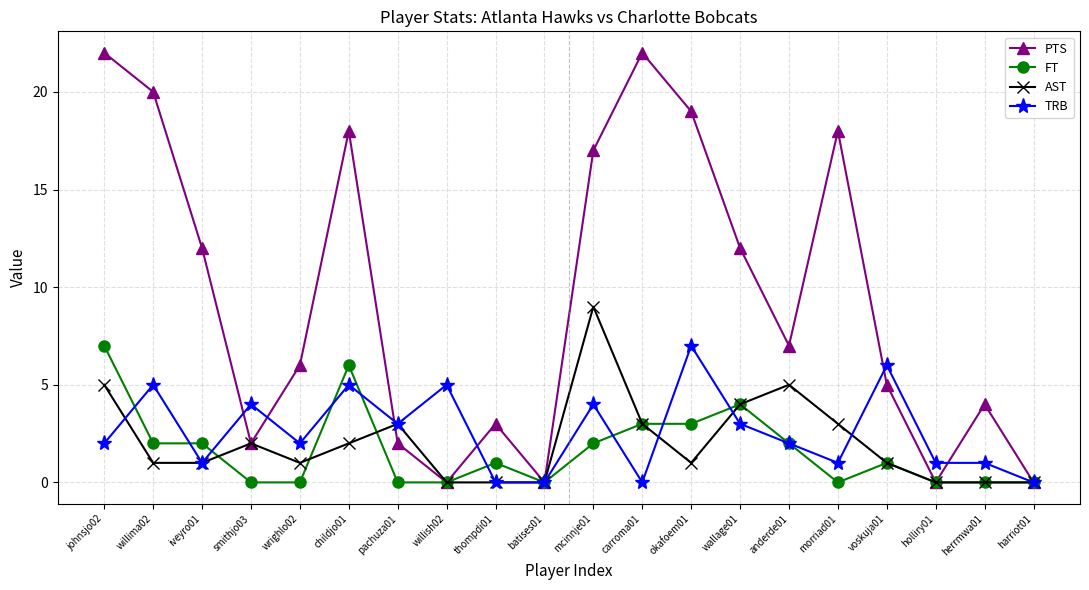

Between childjo01 and willish02, which series saw the biggest shift?

PTS